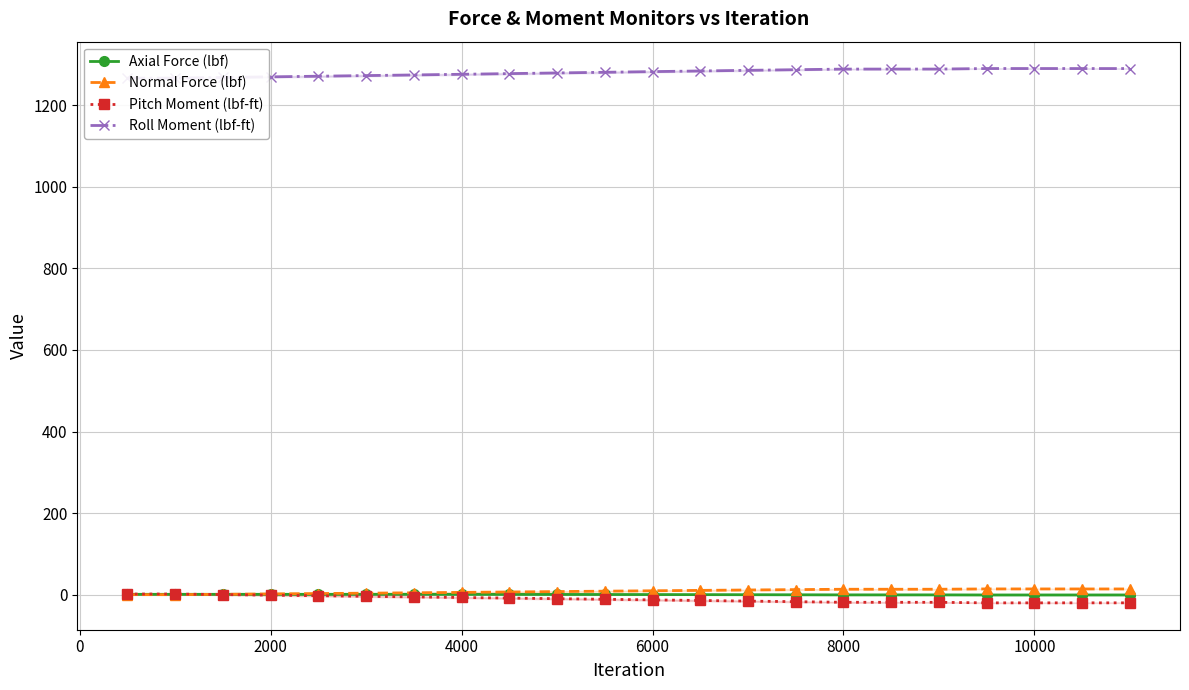

How many values in the Axial Force (lbf) series are below 0?

10